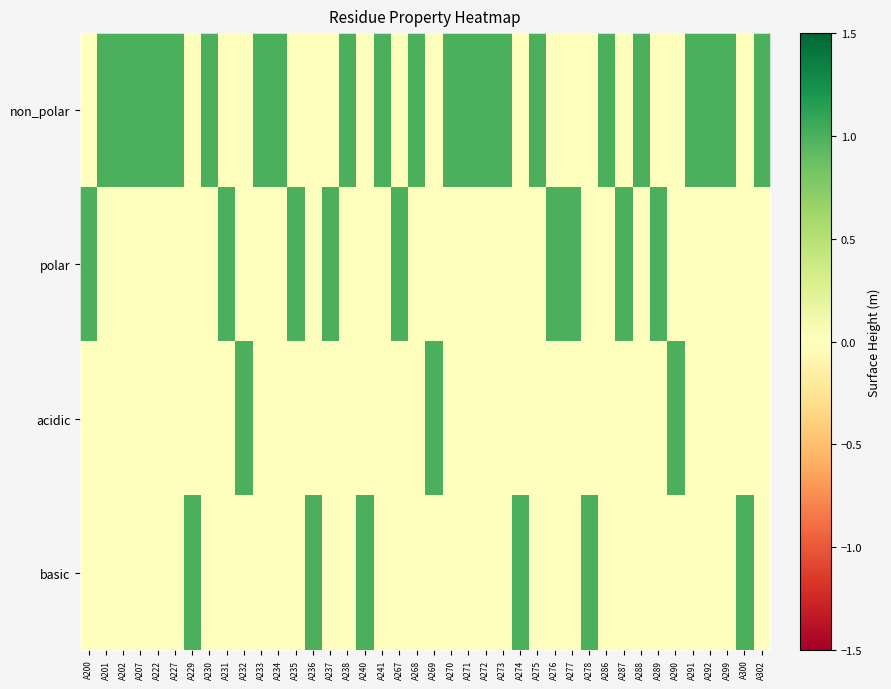

Between A276 and A241, which is larger?

A241